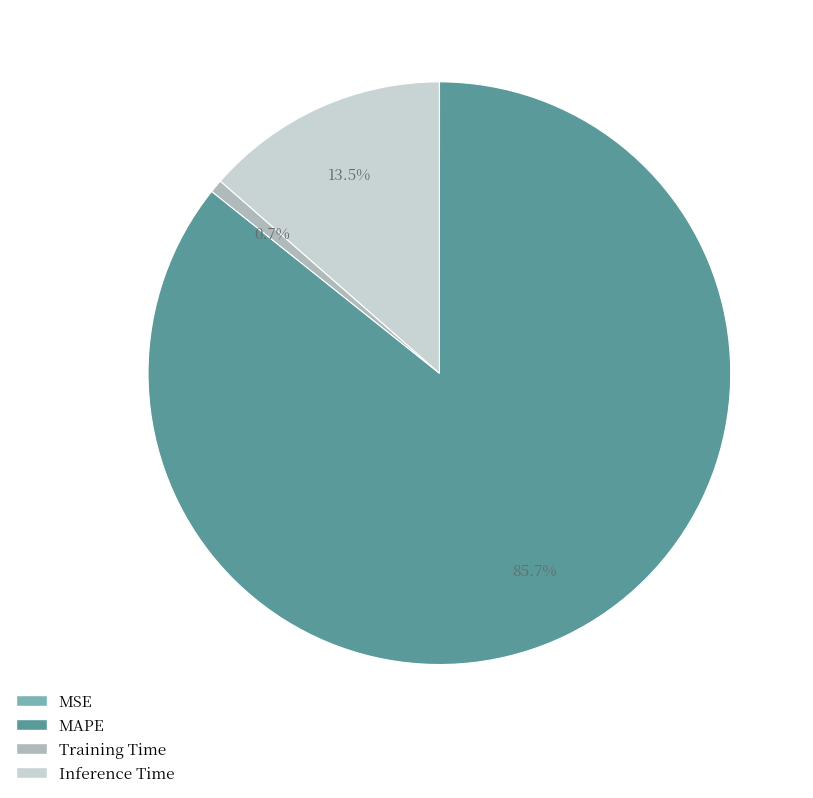

To the nearest percent, what is the combined percentage of MAPE and Training Time?

86%